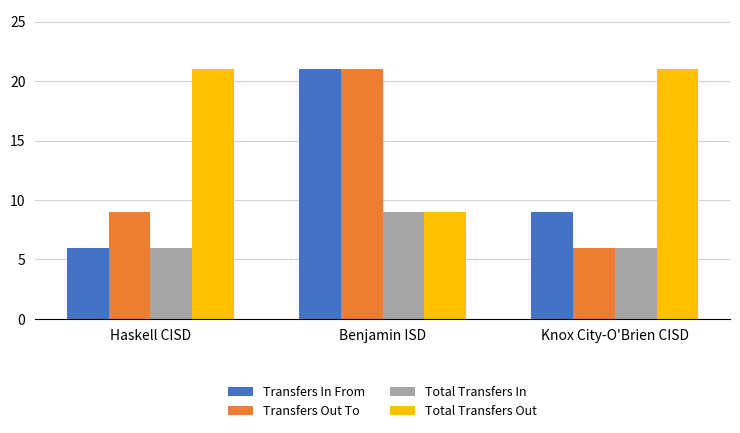

What is the total value across all series at Haskell CISD?

42